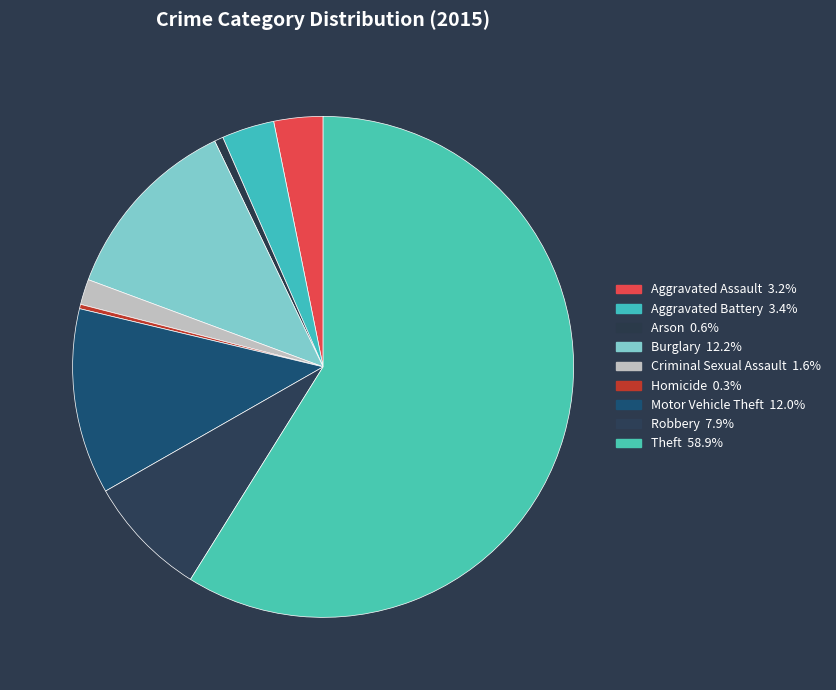

To the nearest percent, what portion does Robbery represent?

8%